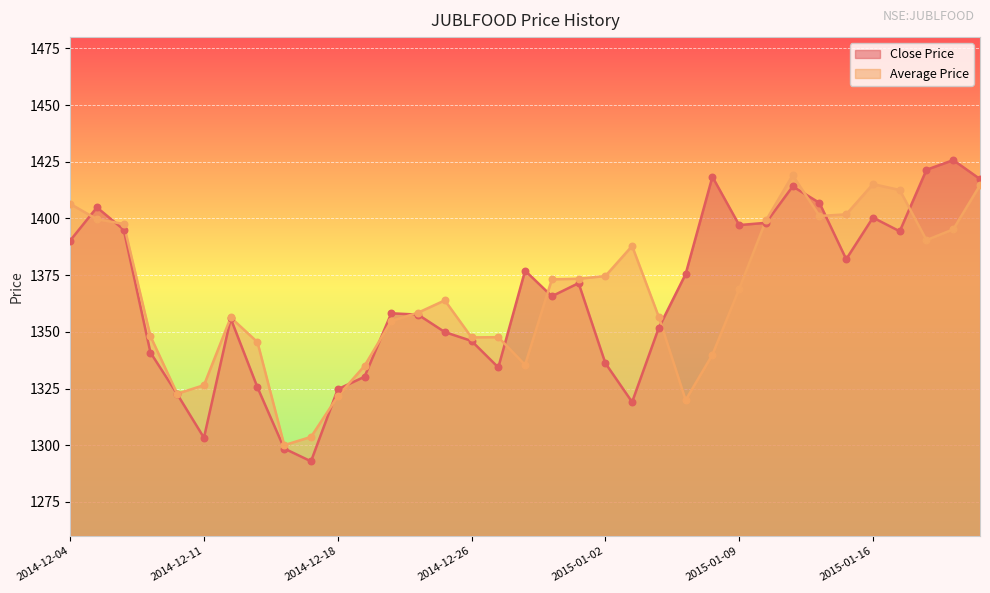

What are all the series names shown in the legend?

Close Price, Average Price